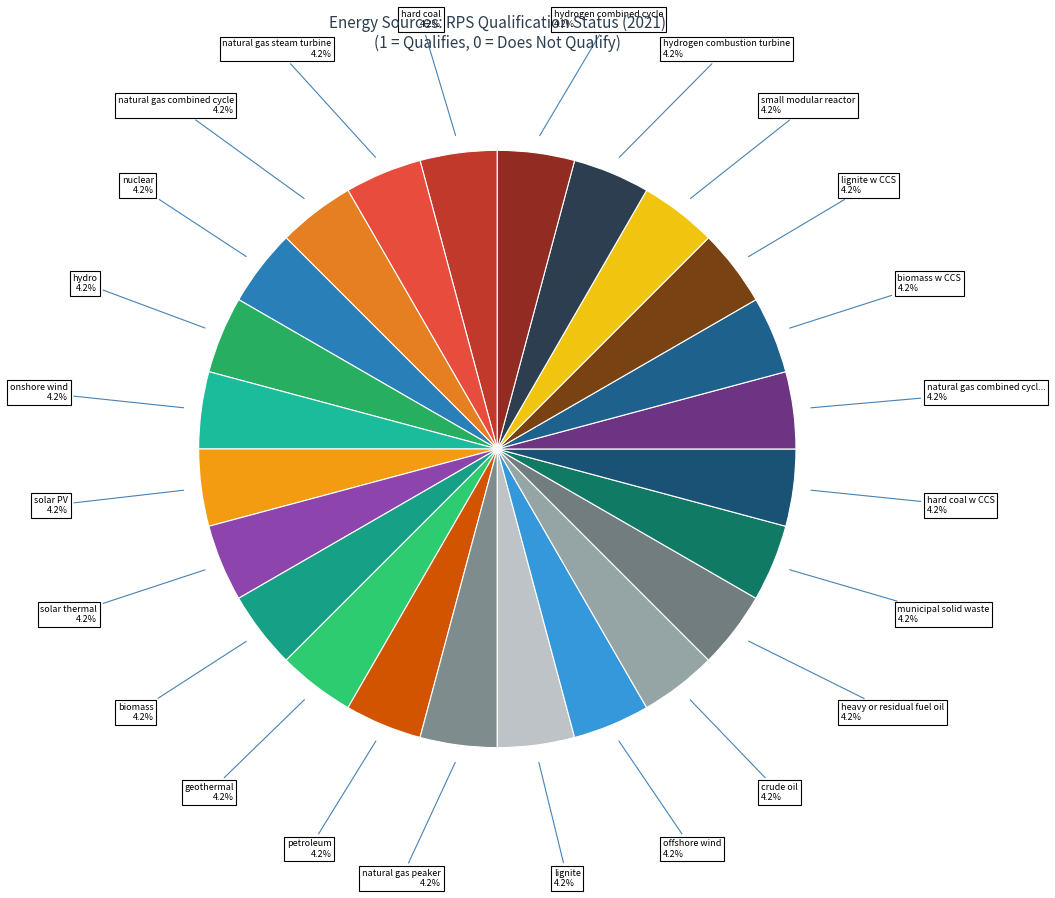

How many slices are in this pie chart?

24